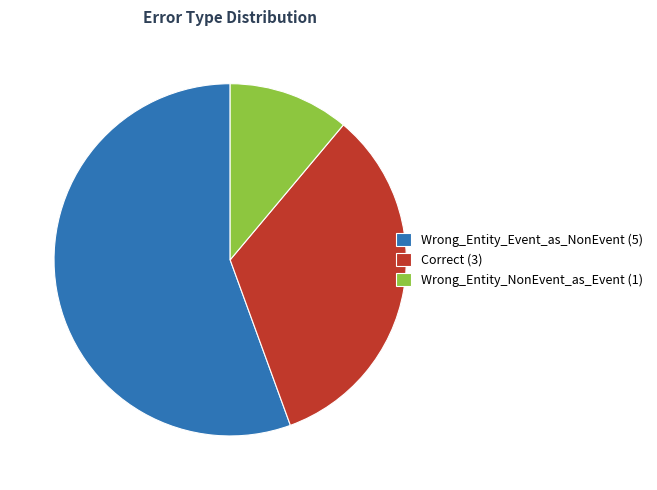

Which slice is the smallest?

Wrong_Entity_NonEvent_as_Event